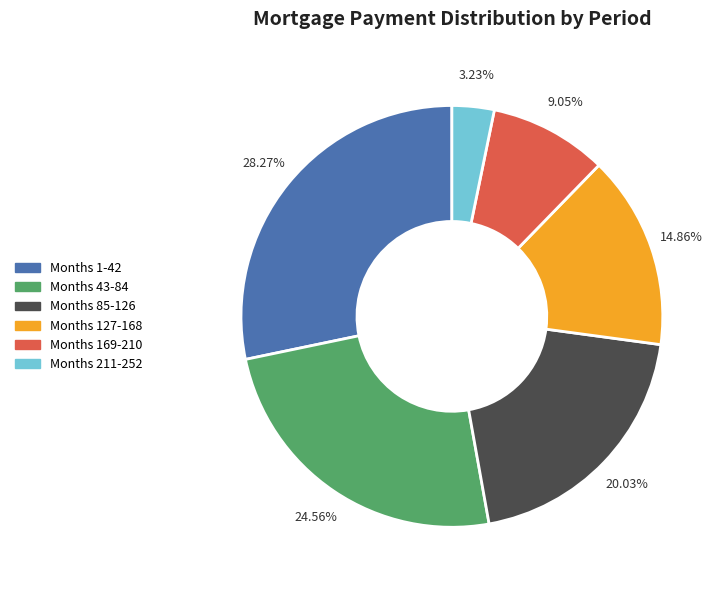

How many slices are in this pie chart?

6